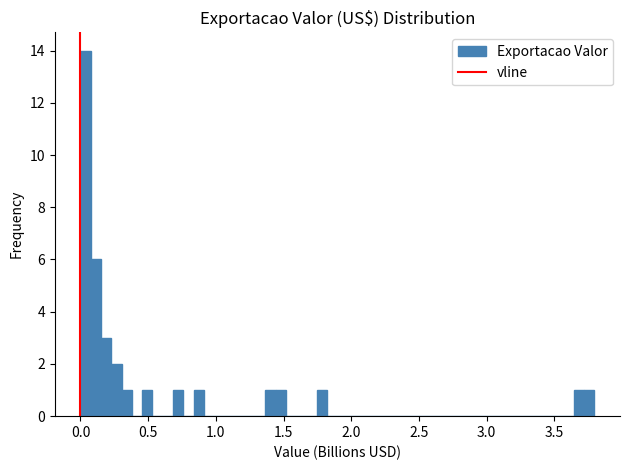

Around what value on the x-axis is the tallest bar? Give the approximate position of its centre, as read against the axis.

0.05